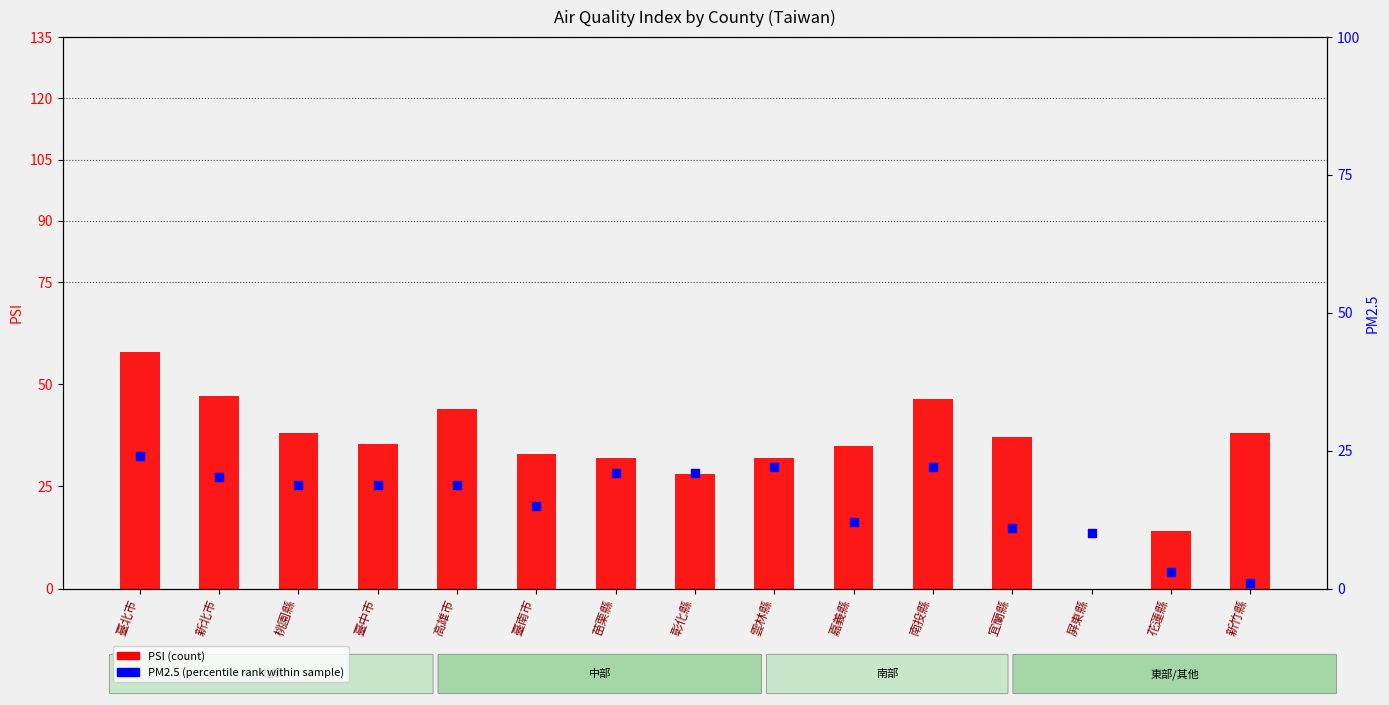

At which category is the sum across all series the highest?

臺北市